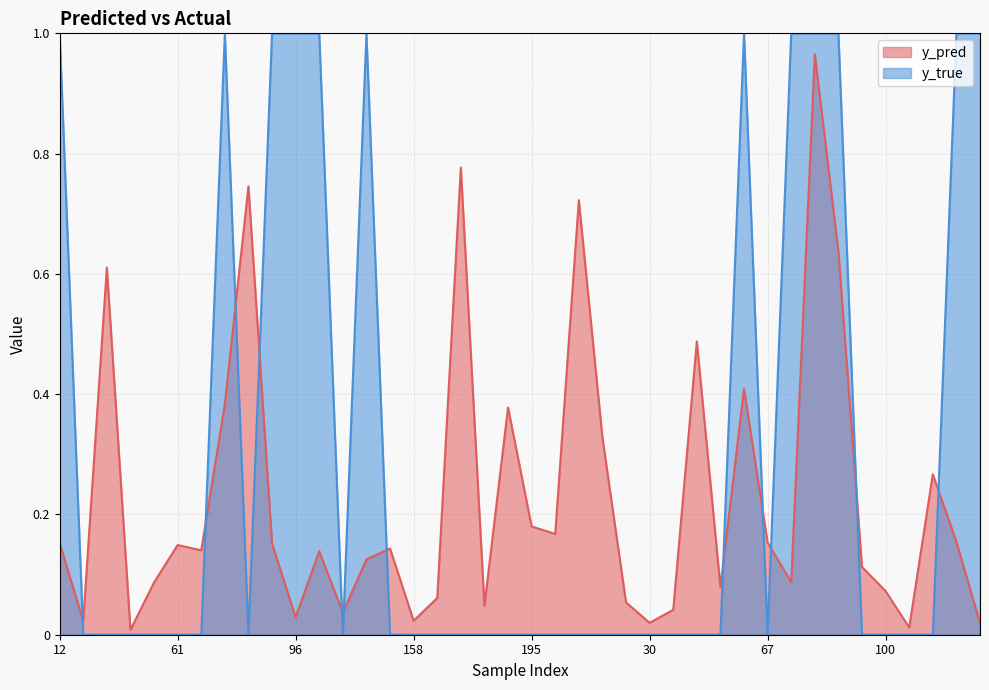

Between which two adjacent categories do y_pred and y_true first intersect?

12 and 15